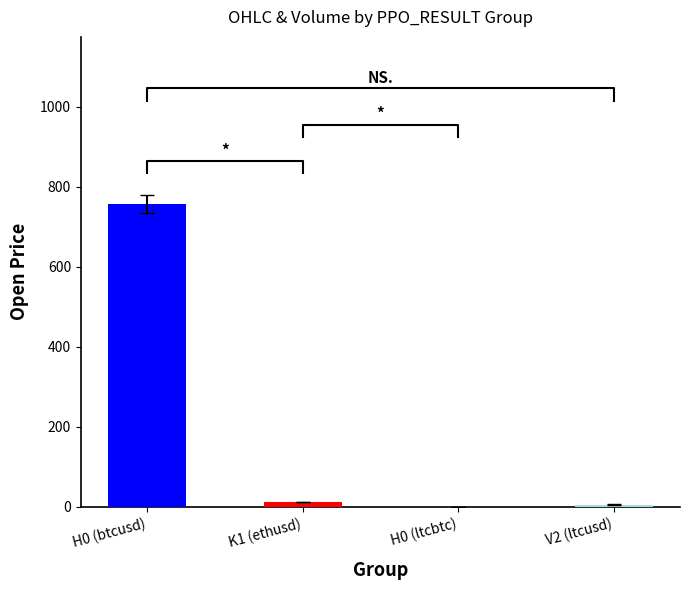

What is the value of the 1st bar from the left?

757.6